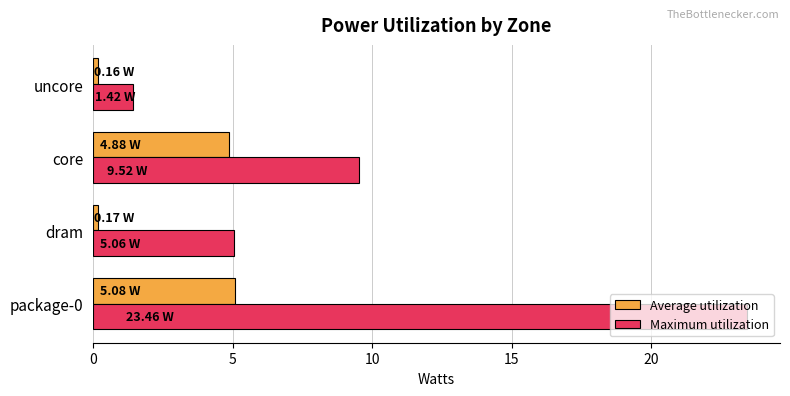

What is the maximum value for Average utilization?

5.1